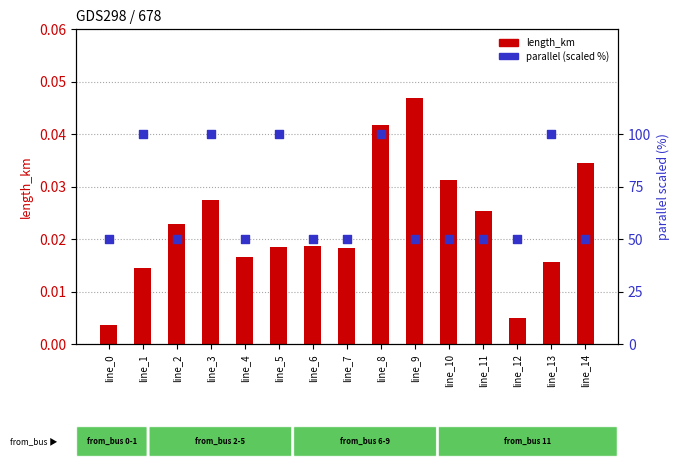

At which category is the sum across all series the highest?

line_8